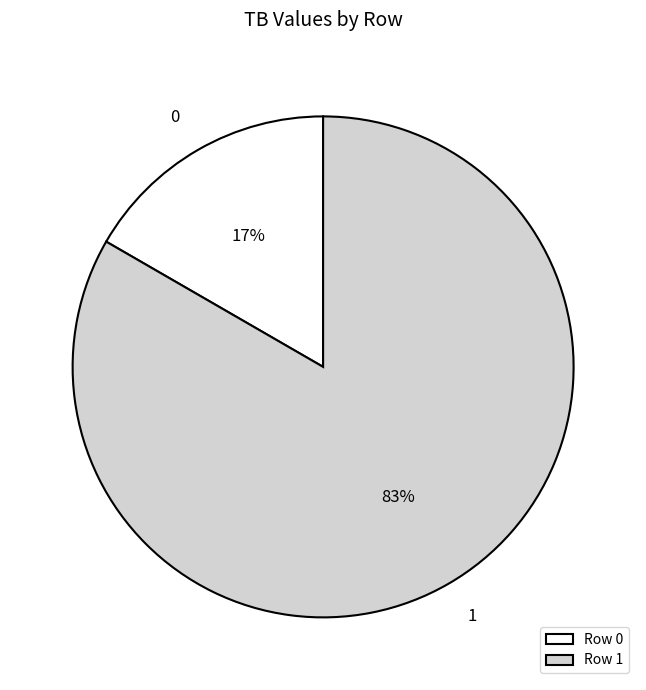

What percentage is the 1 slice, to the nearest percent?

83%